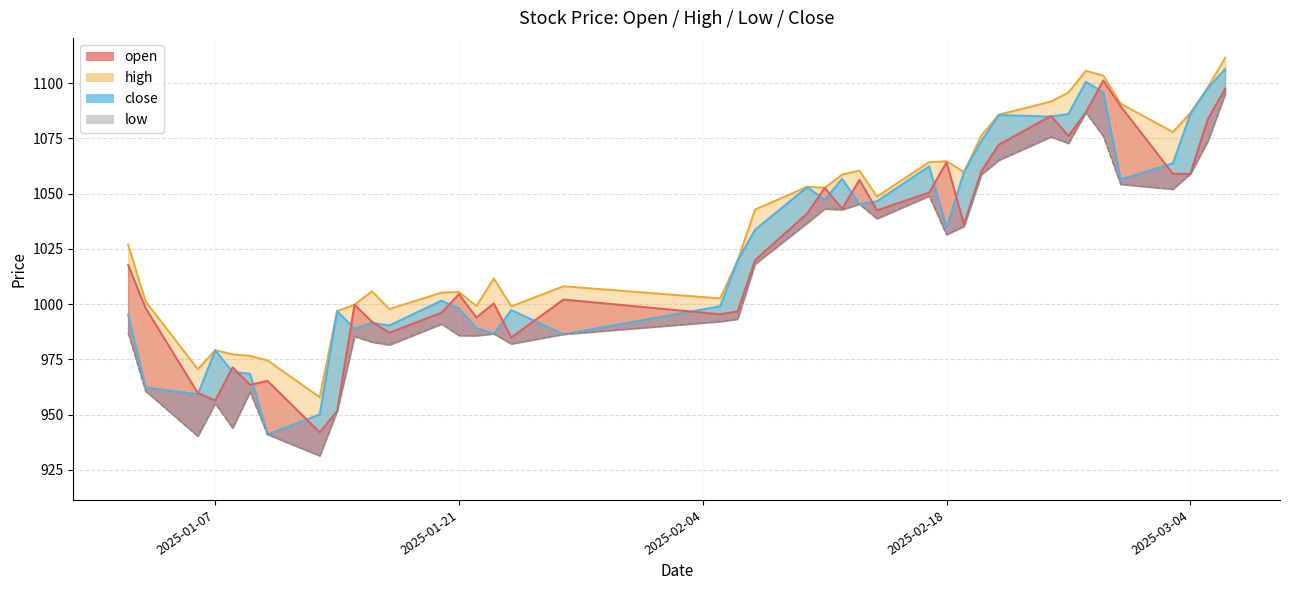

True or false: high has more than 0 interior local peaks.

True